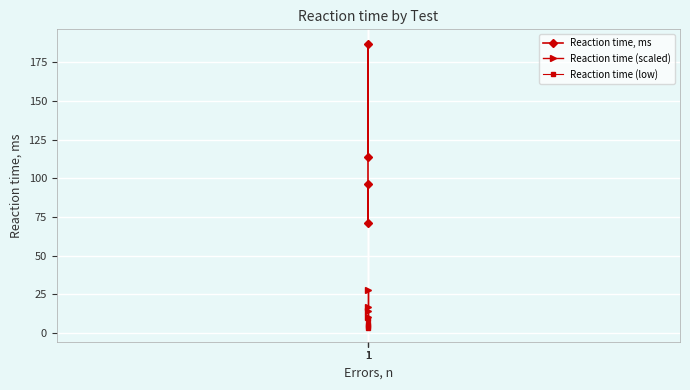

Is the value of Reaction time, ms at 1 greater than the value of Reaction time (low) at 1?

Yes